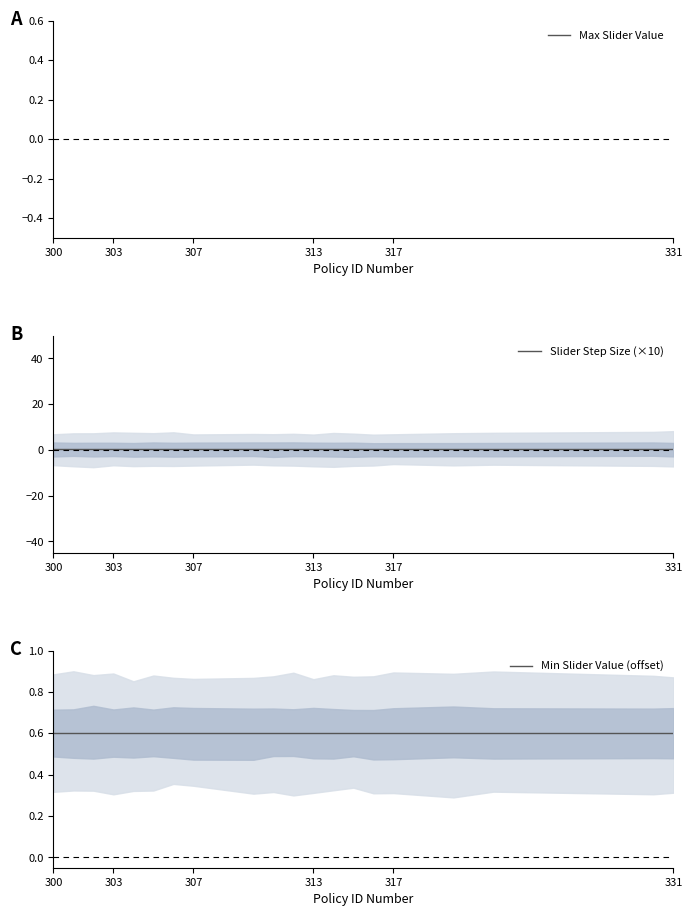

How many series are shown in this chart?

3